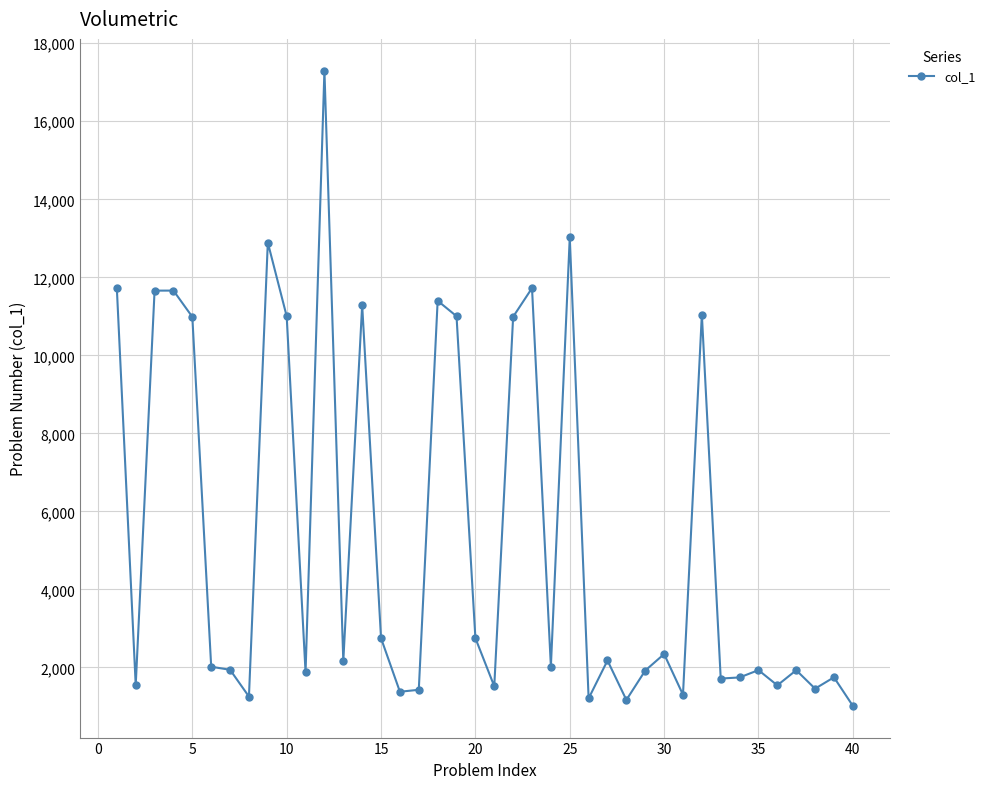

What is the minimum value shown in the chart?

1016